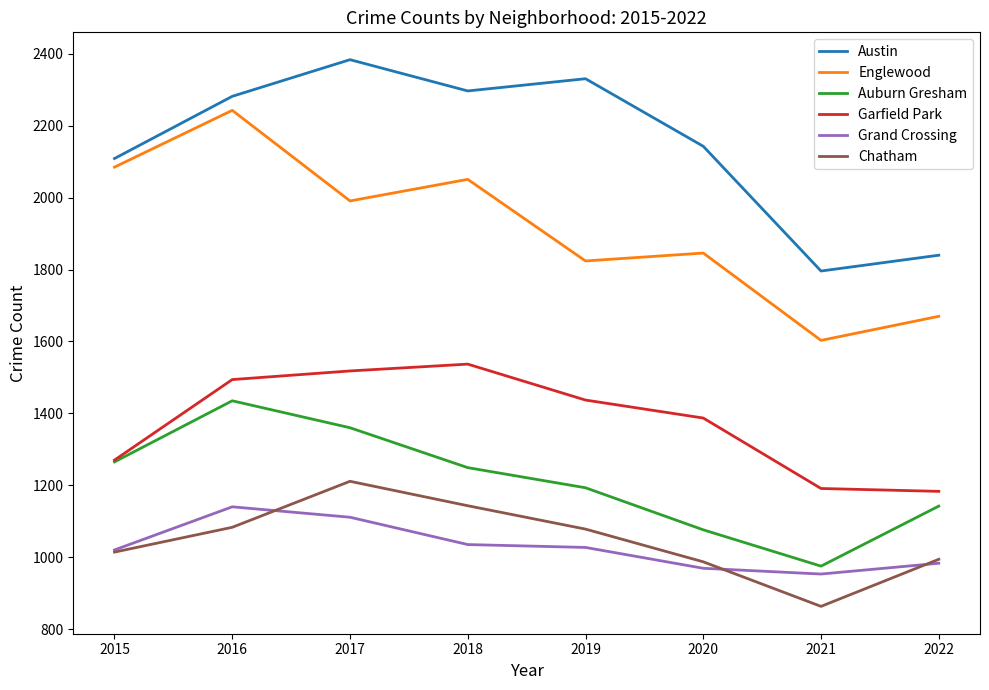

What is the sum of the Garfield Park values at 2017 and 2020?

2905